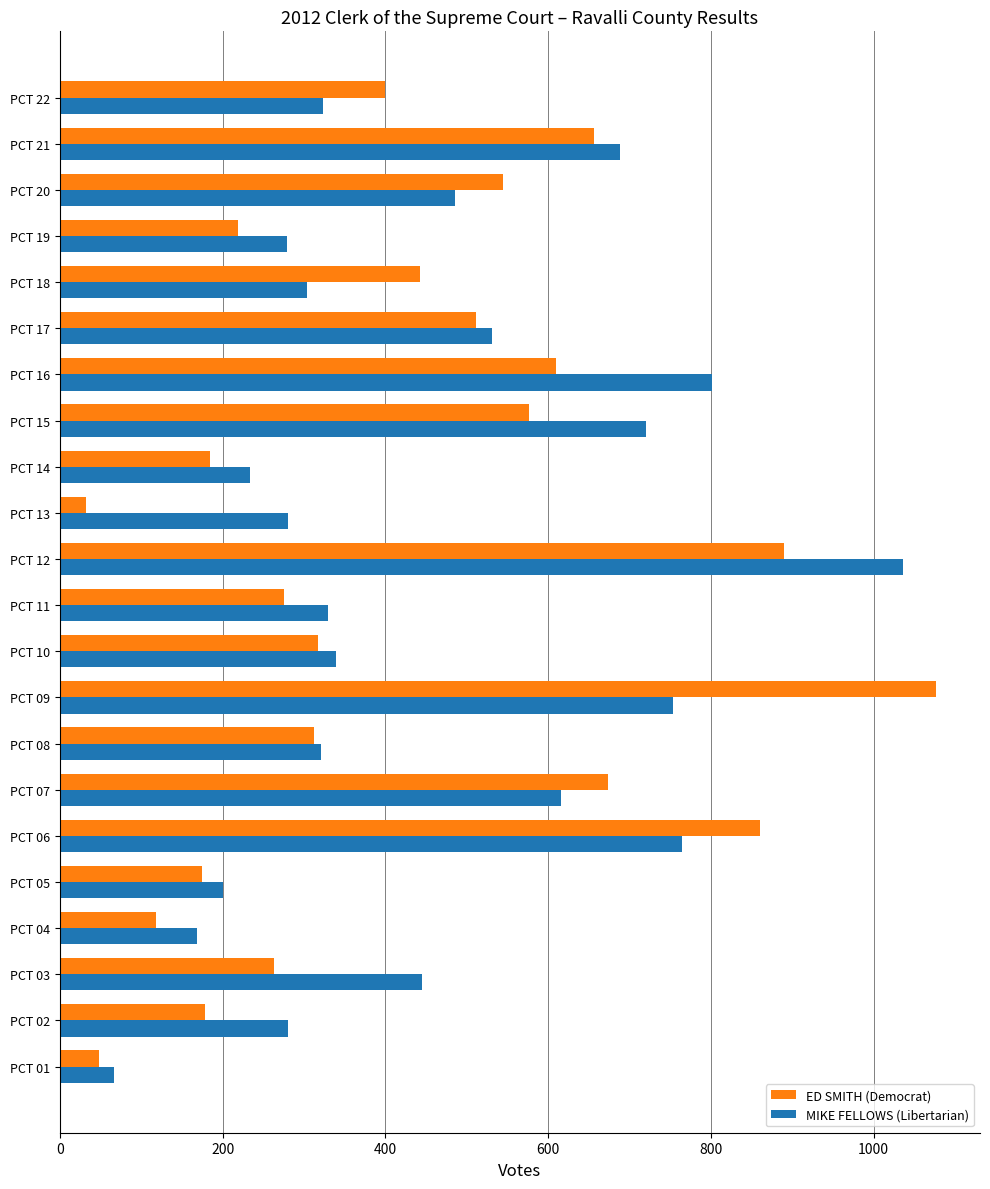

At PCT 19, list the series in order from largest to smallest.

MIKE FELLOWS (Libertarian), ED SMITH (Democrat)